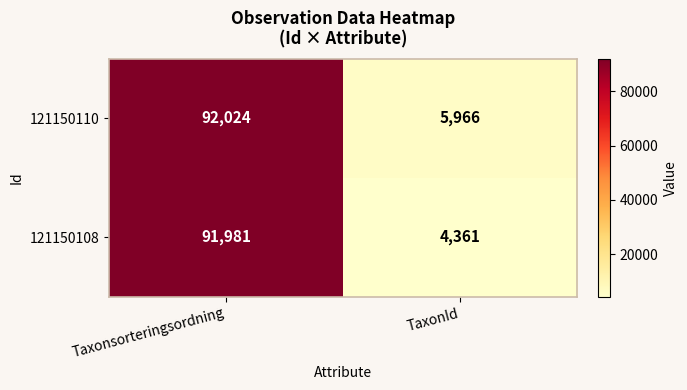

Rank the series by their average value, from highest to lowest.

121150110, 121150108